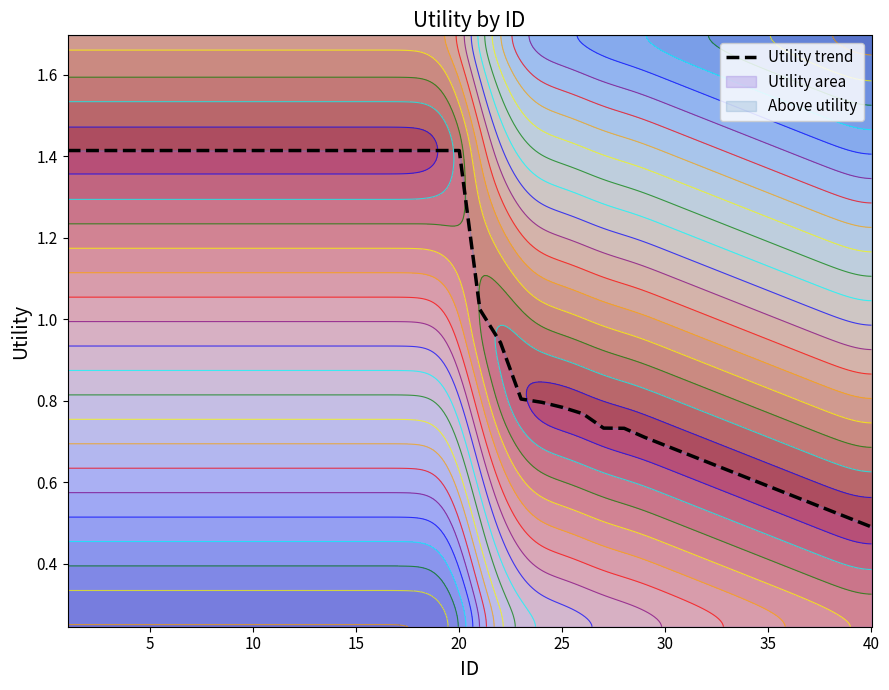

How many categories are shown in the chart?

40